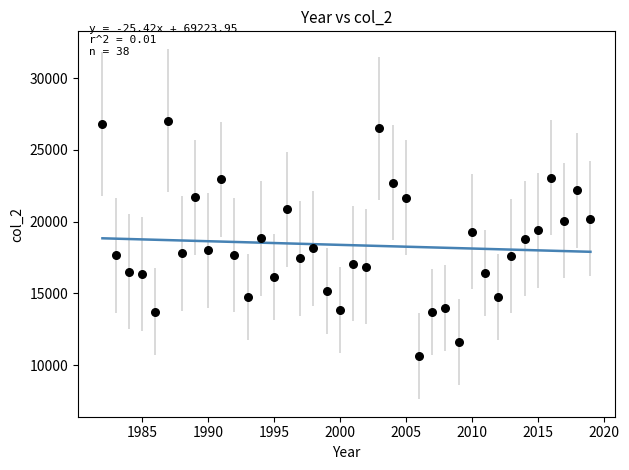

What is the range of X values (max minus min)?

37.0